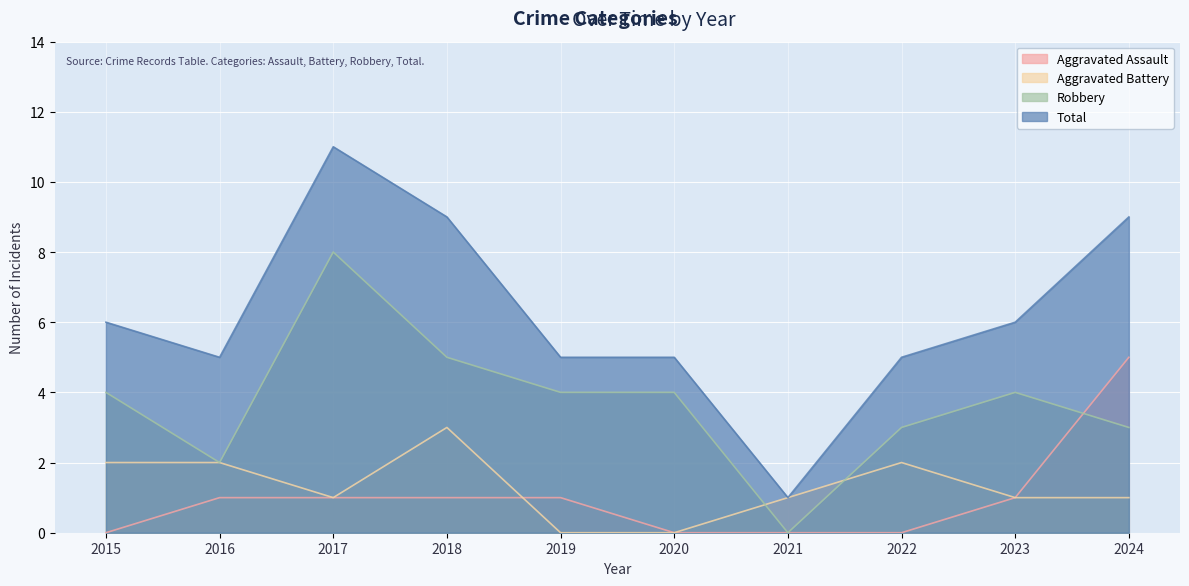

Rank the categories by Aggravated Assault value from lowest to highest.

2015, 2020, 2021, 2022, 2016, 2017, 2018, 2019, 2023, 2024